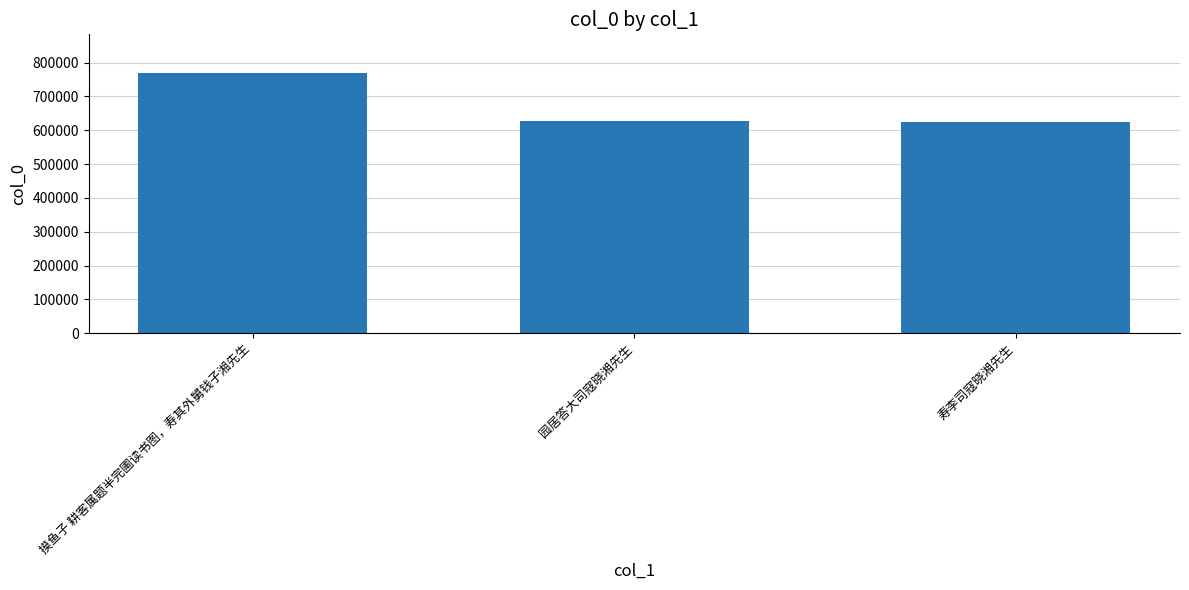

At which label is the value closest to 695851?

园居答大司寇晓湘先生